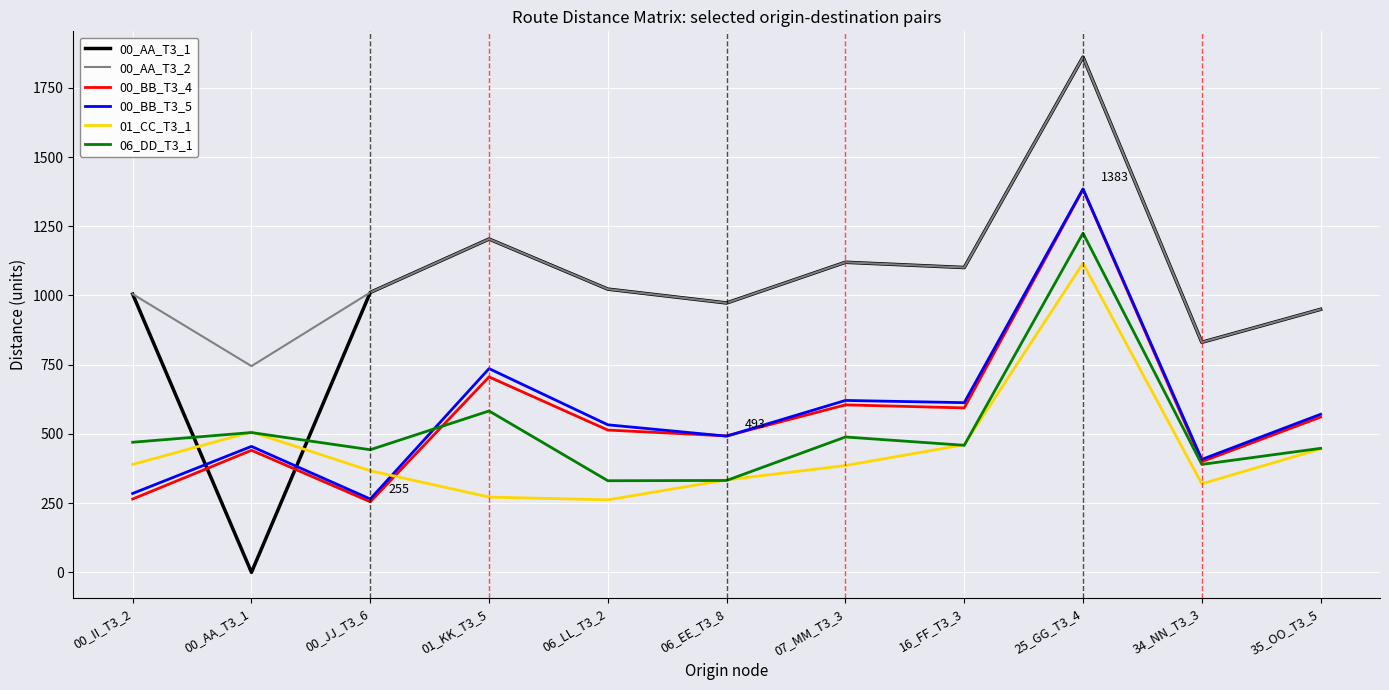

What value does the 06_DD_T3_1 series have at 00_AA_T3_1, to the nearest 50?

500